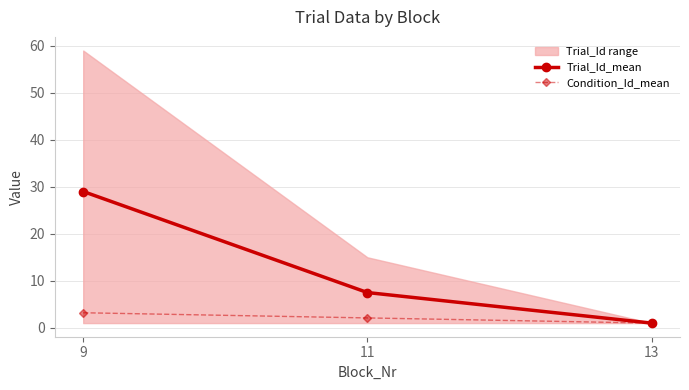

What is the minimum value shown in the chart?

1.0